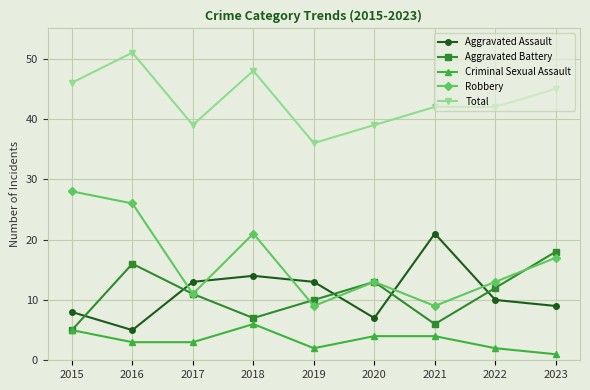

True or false: Robbery and Total cross at least once.

False